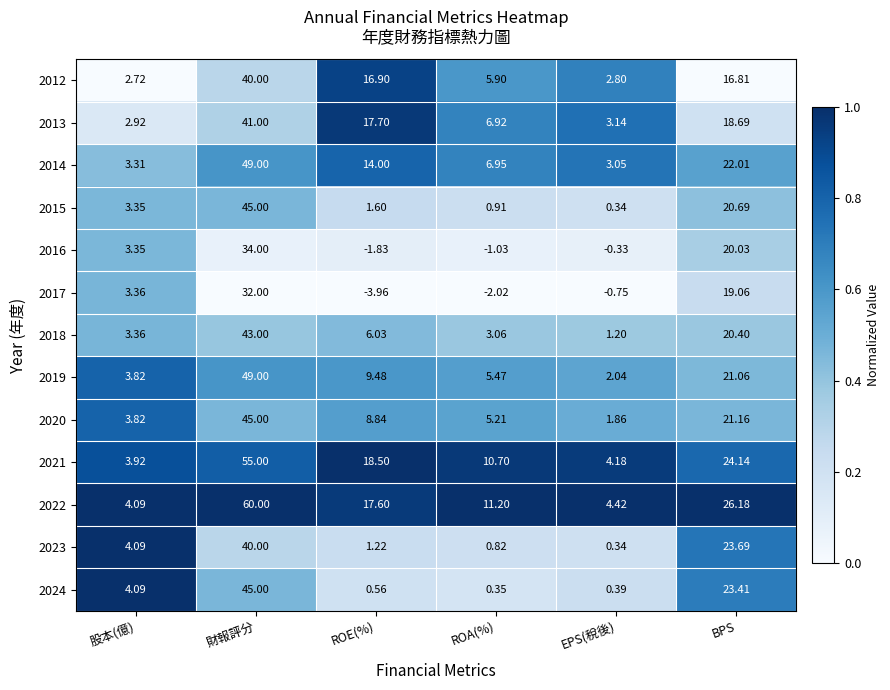

Where is 2020 nearest to the value 23?

BPS